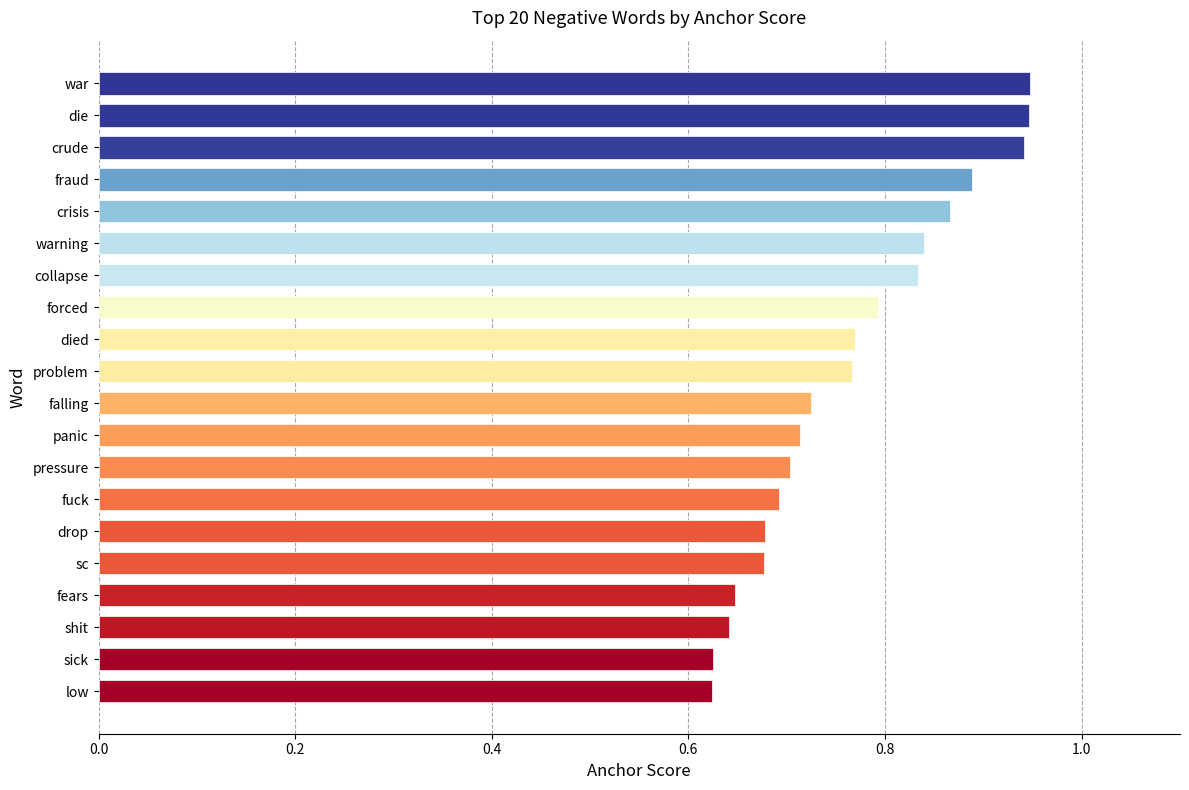

Count the values in the range 0 to 1.

20